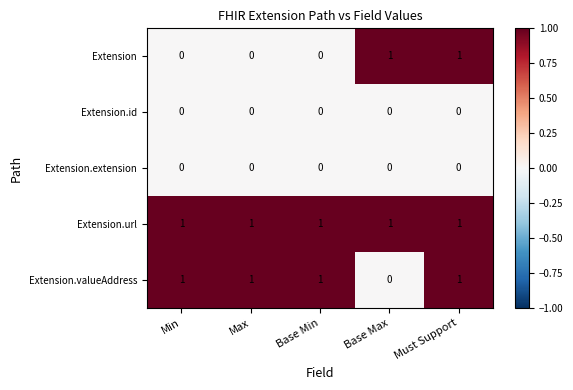

What is the sum of all Extension.url values?

5